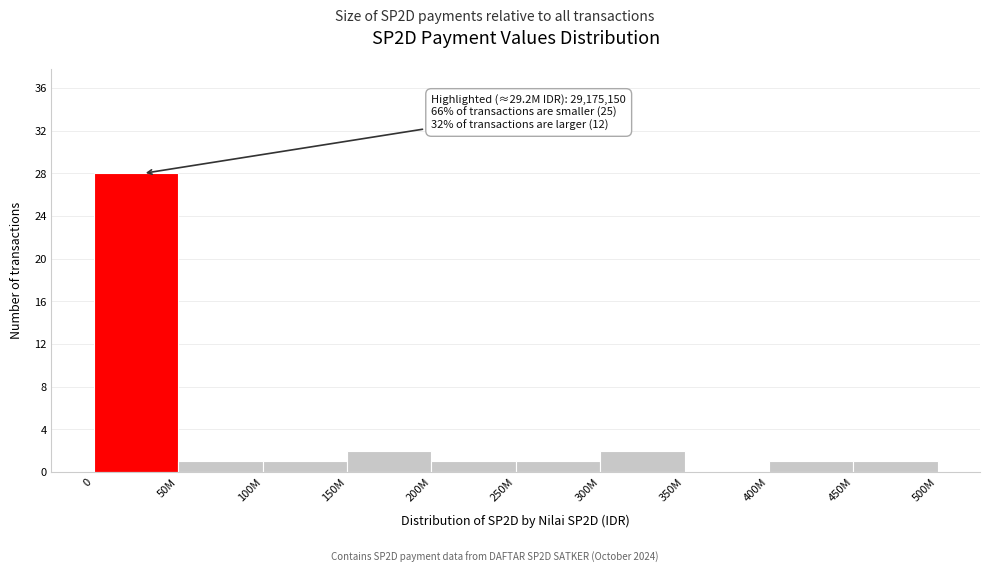

Reading left to right, list all the values displayed in this chart.

0=28	50M=1	100M=1	150M=2	200M=1	250M=1	300M=2	350M=0	400M=1	450M=1